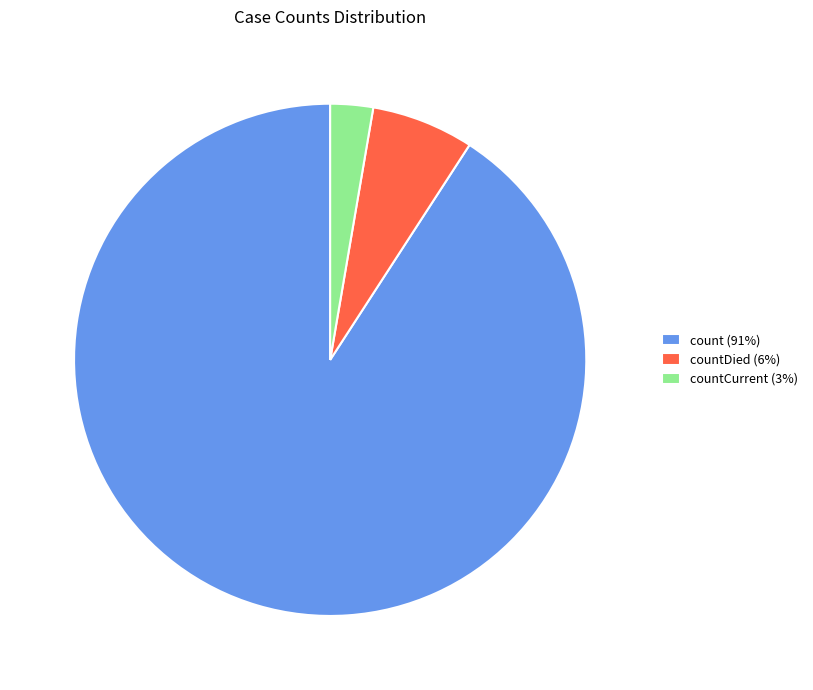

True or false: countCurrent (3%) accounts for 3% of the total.

True